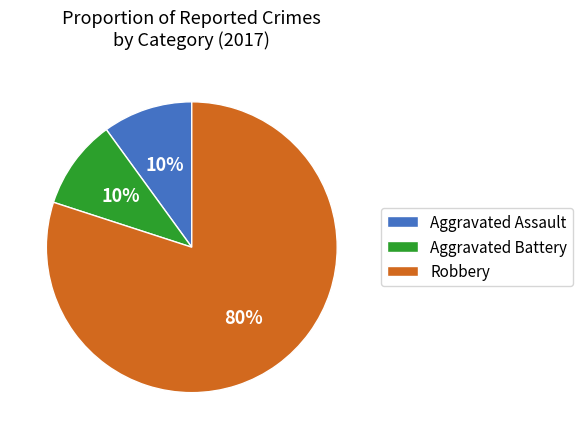

The Robbery slice represents 86% of the pie. True or false?

False